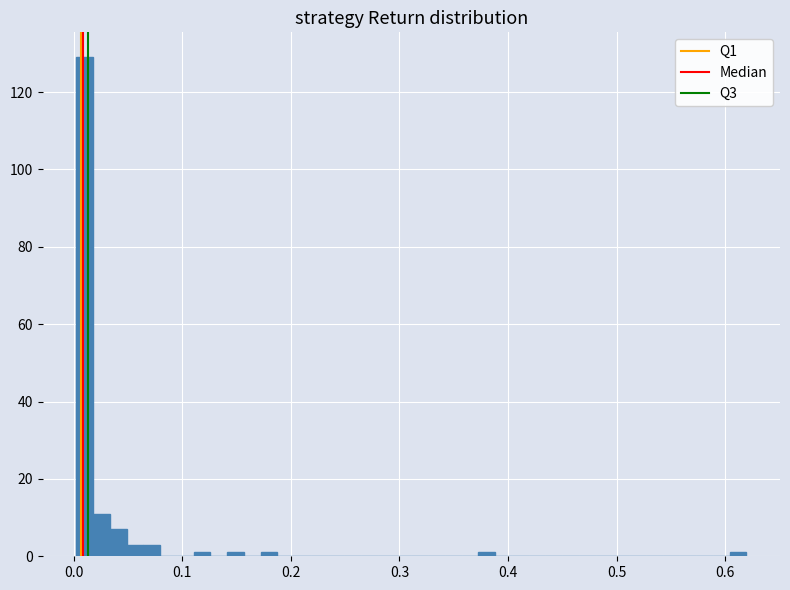

Around what value on the x-axis is the tallest bar? Give the approximate position of its centre, as read against the axis.

0.01